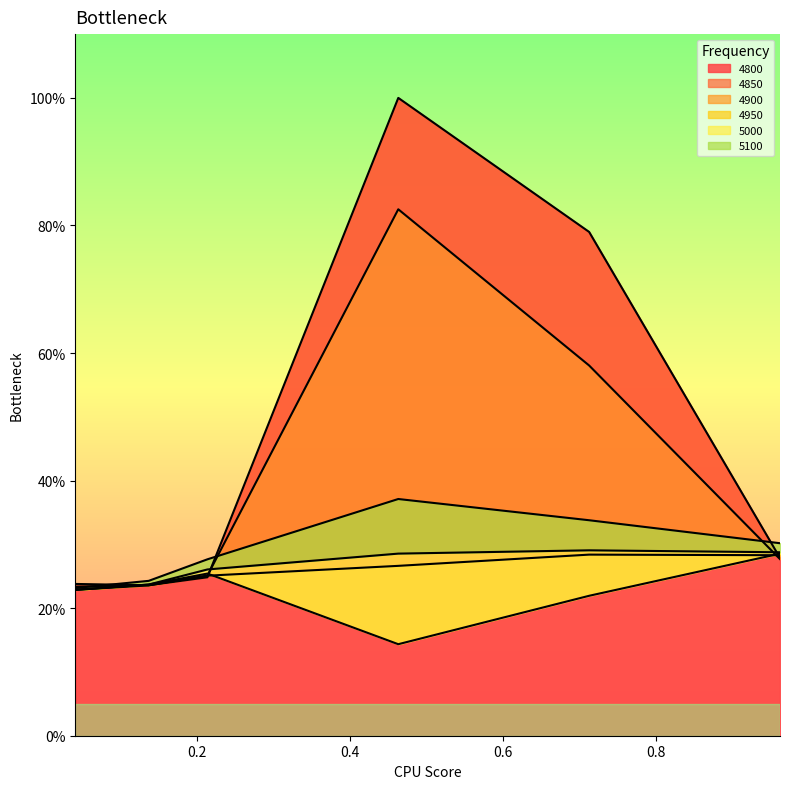

How many 5100 values are between 0 and 1?

6